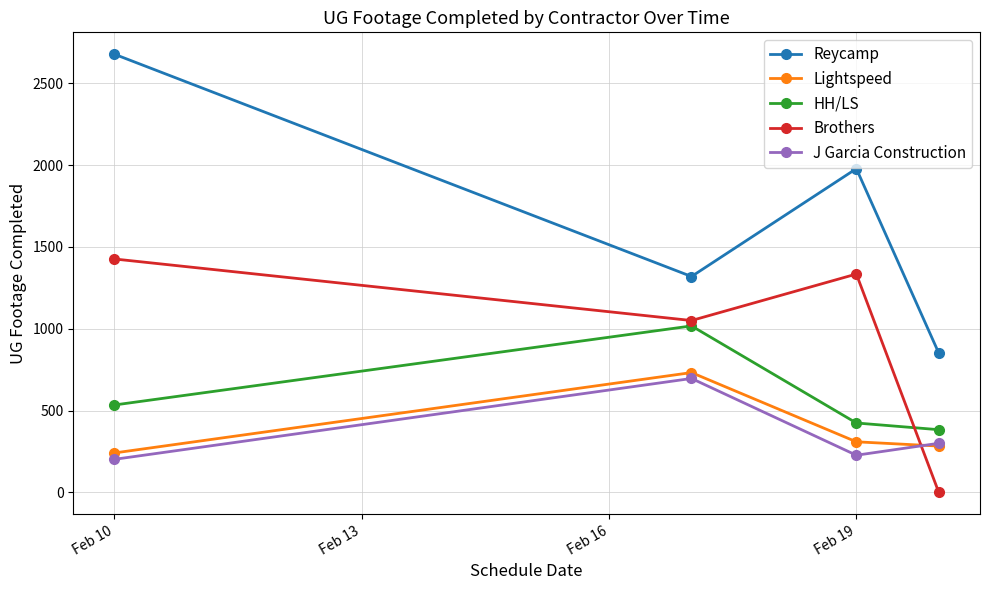

How many lines are shown in the chart?

5